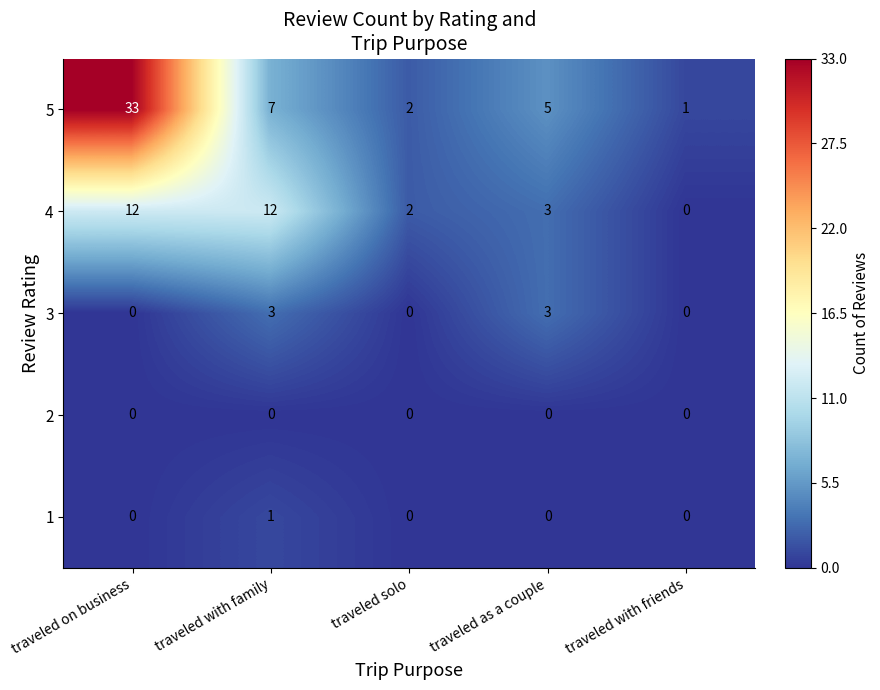

Reading left to right, extract all data points from this chart.

5: traveled on business=33	traveled with family=7	traveled solo=2	traveled as a couple=5	traveled with friends=1
4: traveled on business=12	traveled with family=12	traveled solo=2	traveled as a couple=3	traveled with friends=0
3: traveled on business=0	traveled with family=3	traveled solo=0	traveled as a couple=3	traveled with friends=0
2: traveled on business=0	traveled with family=0	traveled solo=0	traveled as a couple=0	traveled with friends=0
1: traveled on business=0	traveled with family=1	traveled solo=0	traveled as a couple=0	traveled with friends=0